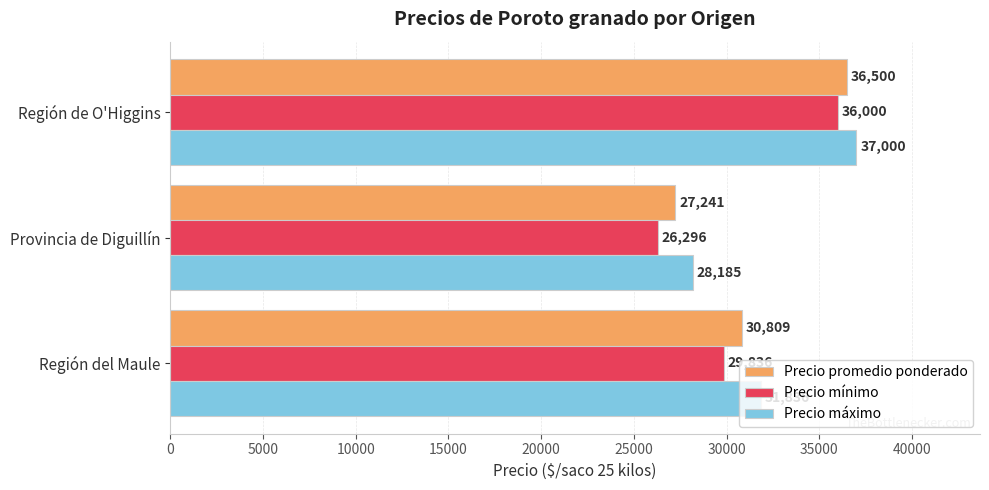

What is the difference between the maximum and minimum values in the Precio promedio ponderado series?

9259